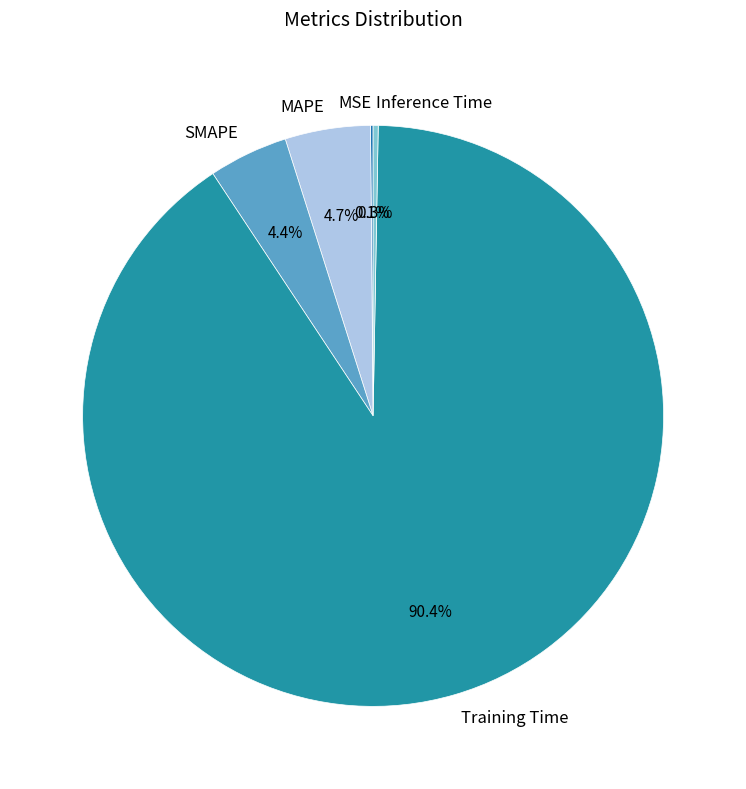

To the nearest percent, what percentage of the pie is MAPE?

5%